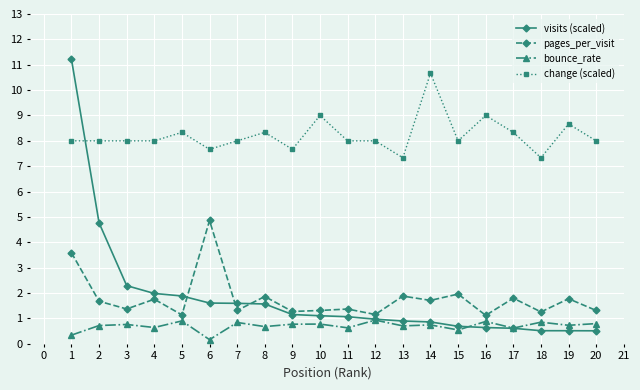

What is the minimum value for change (scaled)?

7.3